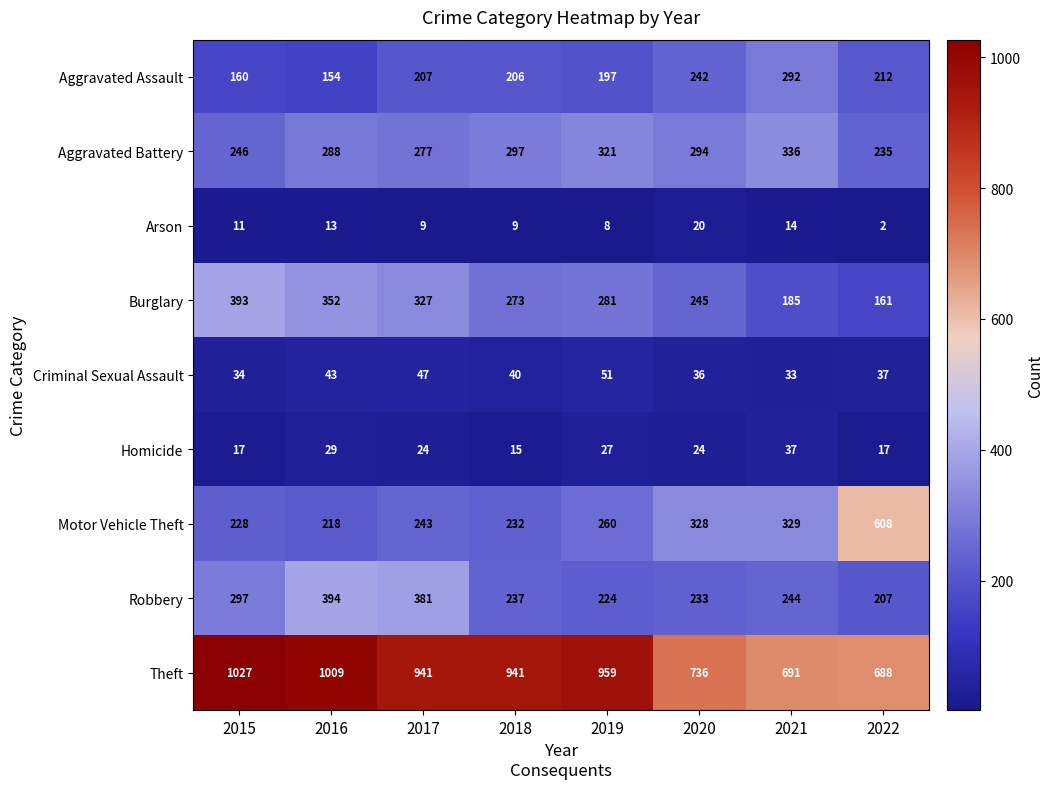

True or false: Theft has a value of 1241 at 2018.

False